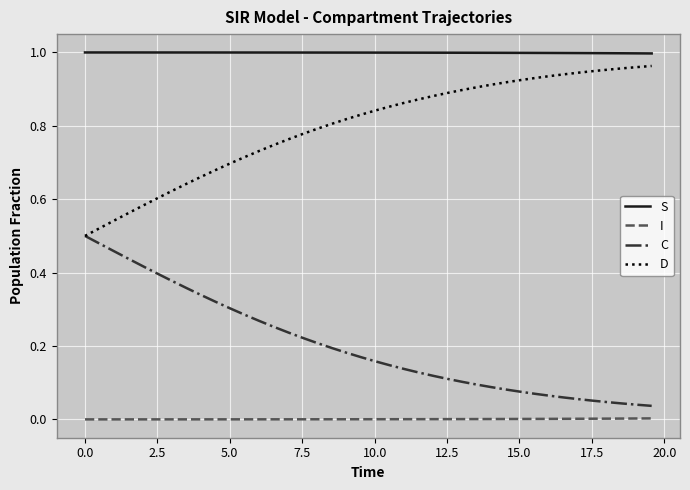

True or false: D and I intersect in this chart.

False